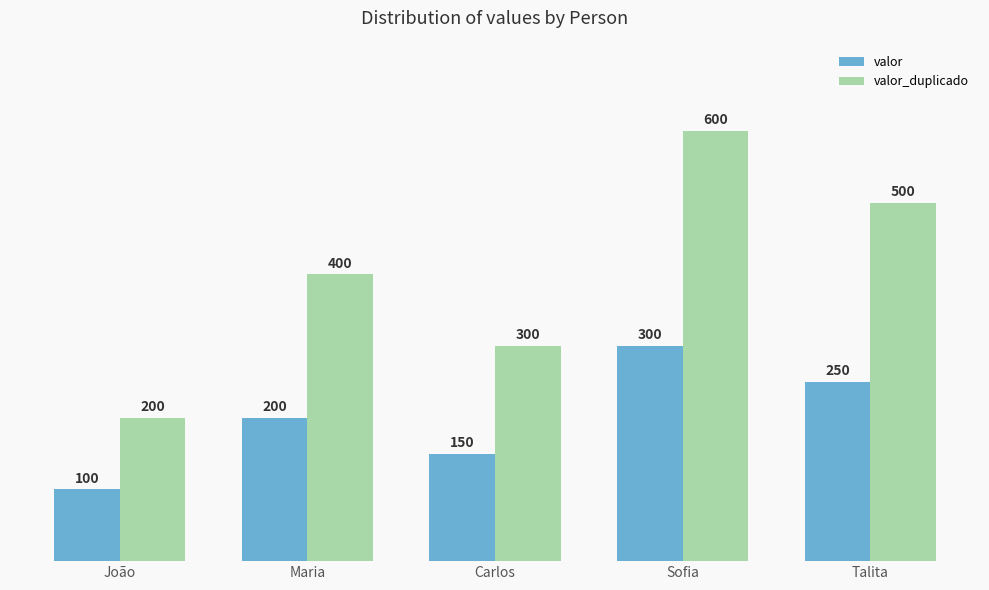

How many categories are shown in the chart?

5